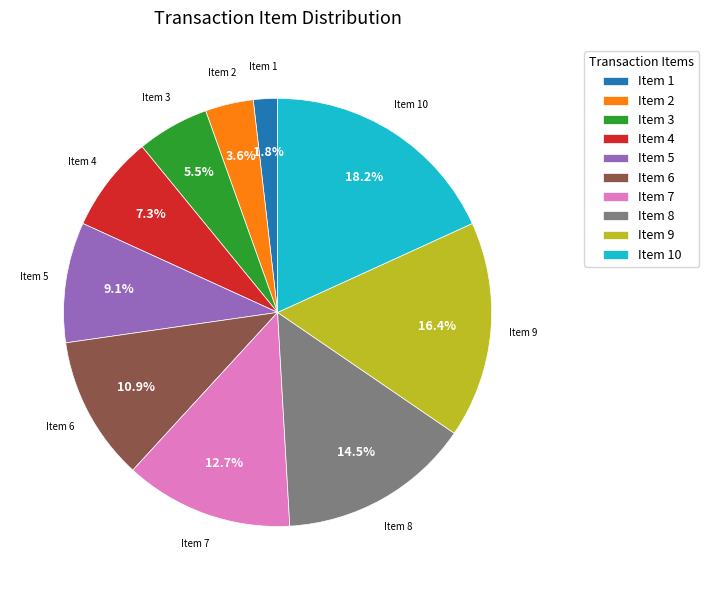

Approximately how many times larger is the value at Item 2 compared to Item 3?

0.7